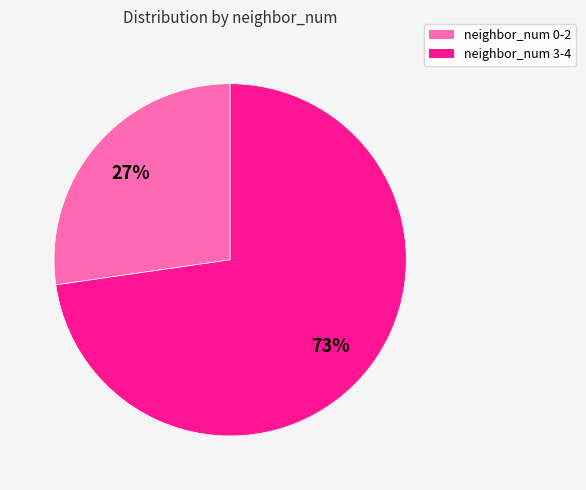

Does any single category account for the majority?

Yes